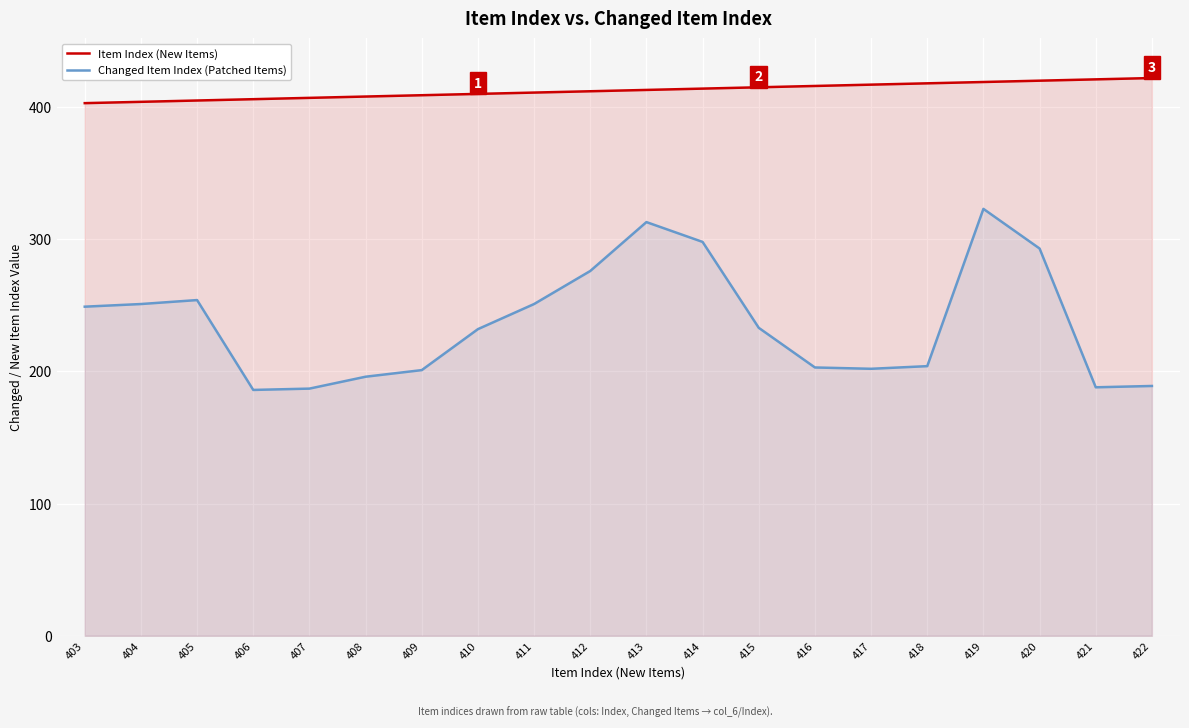

What is the value of the Changed Item Index (Patched Items) point at the 8th from the left?

232